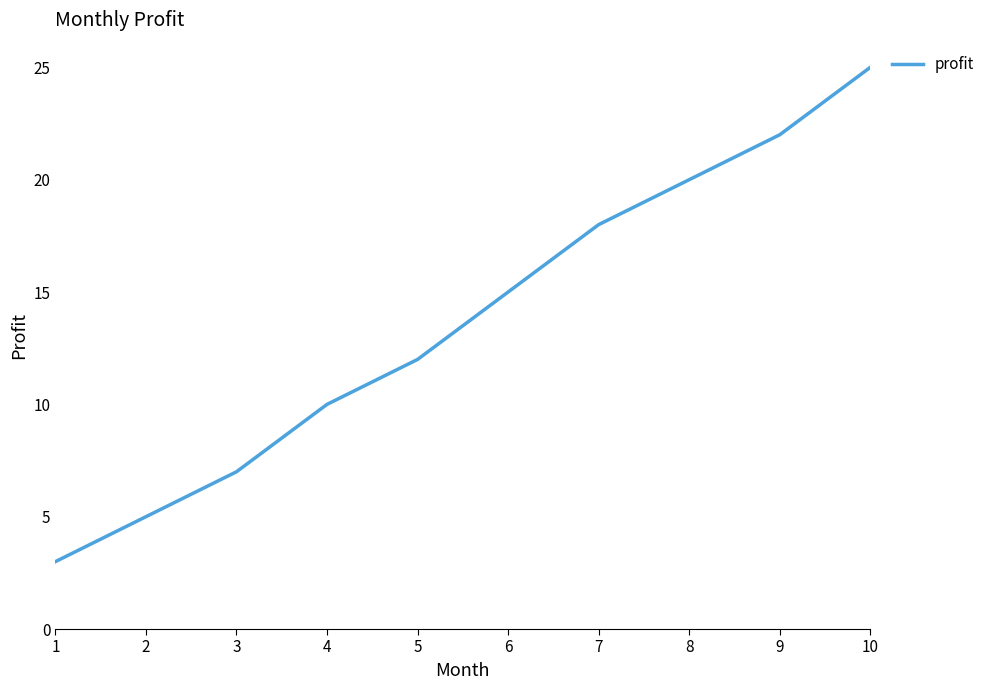

Reading right to left, what are all the values shown in this chart?

25	22	20	18	15	12	10	7	5	3